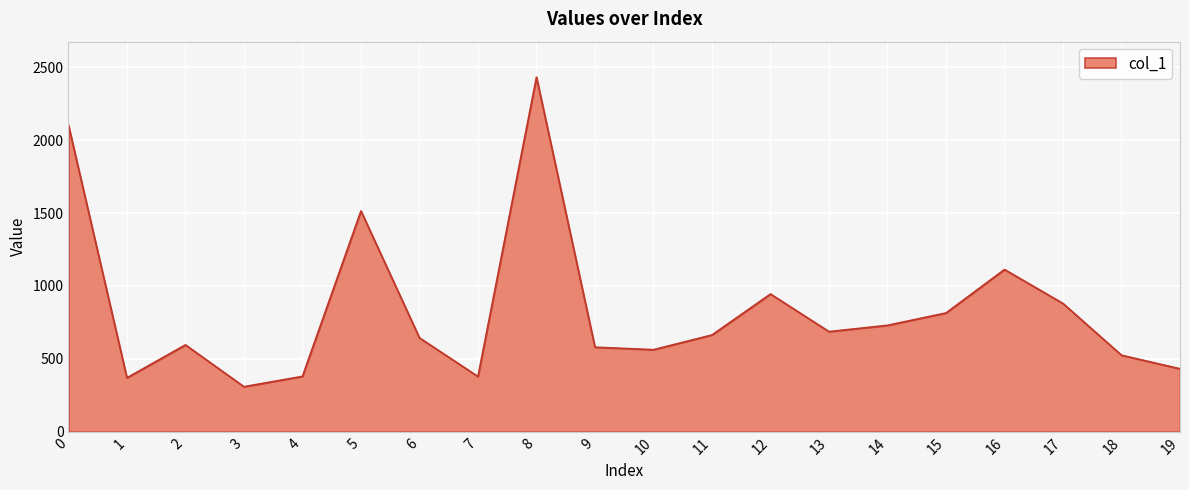

Which has a higher value, 10 or 17?

17